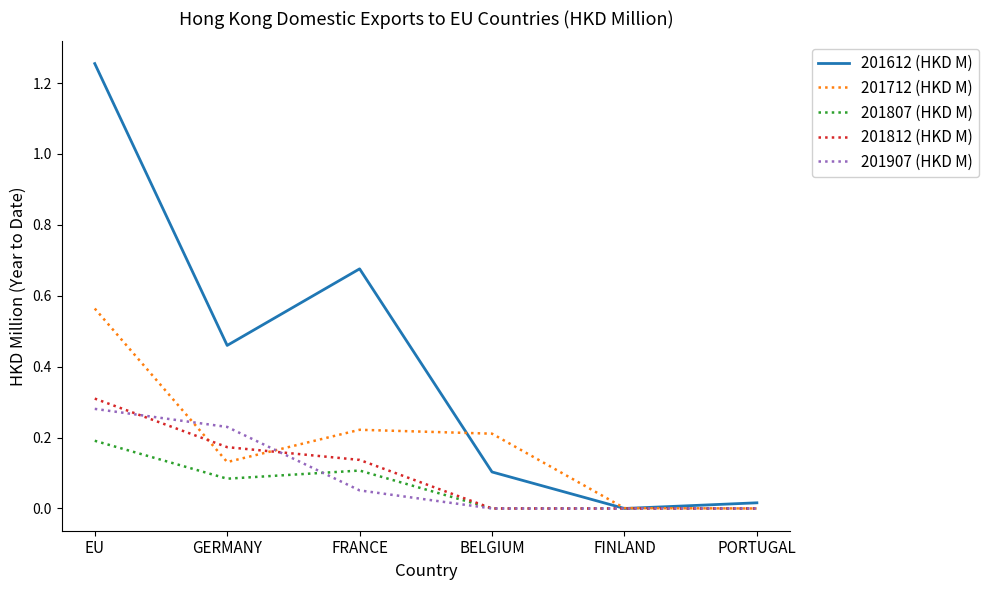

The 201807 (HKD M) series shows -0.1 at PORTUGAL. True or false?

False